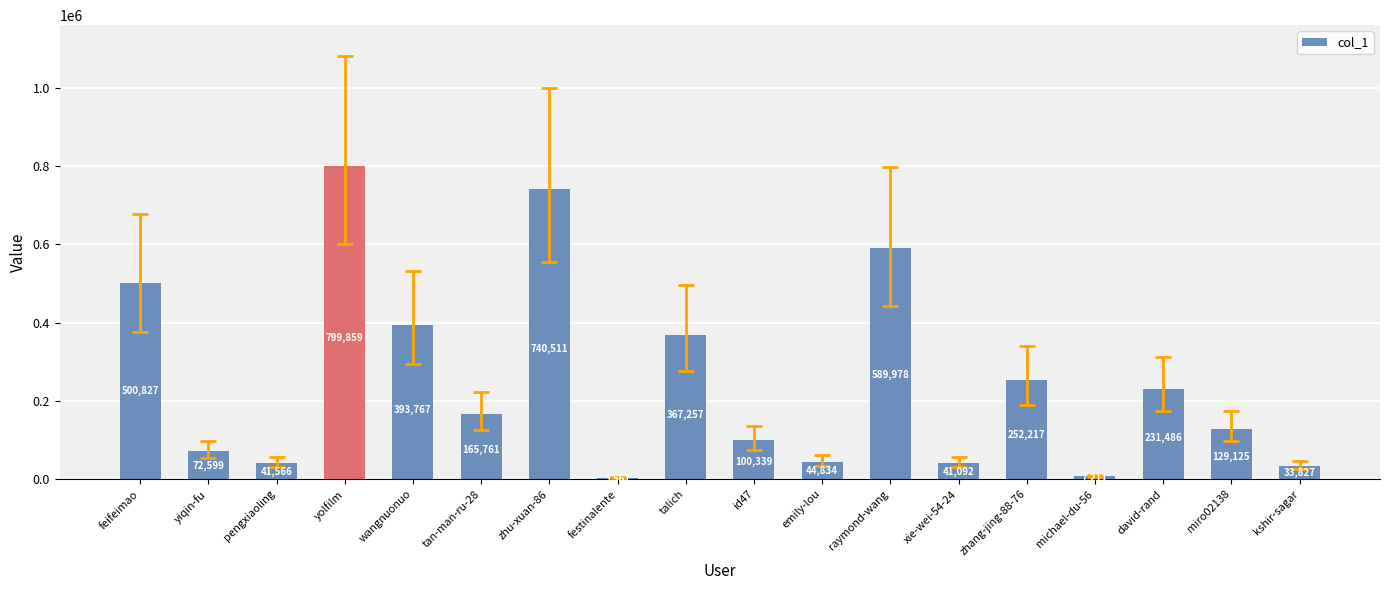

What is the change in value from yolfilm to tan-man-ru-28?

-634098